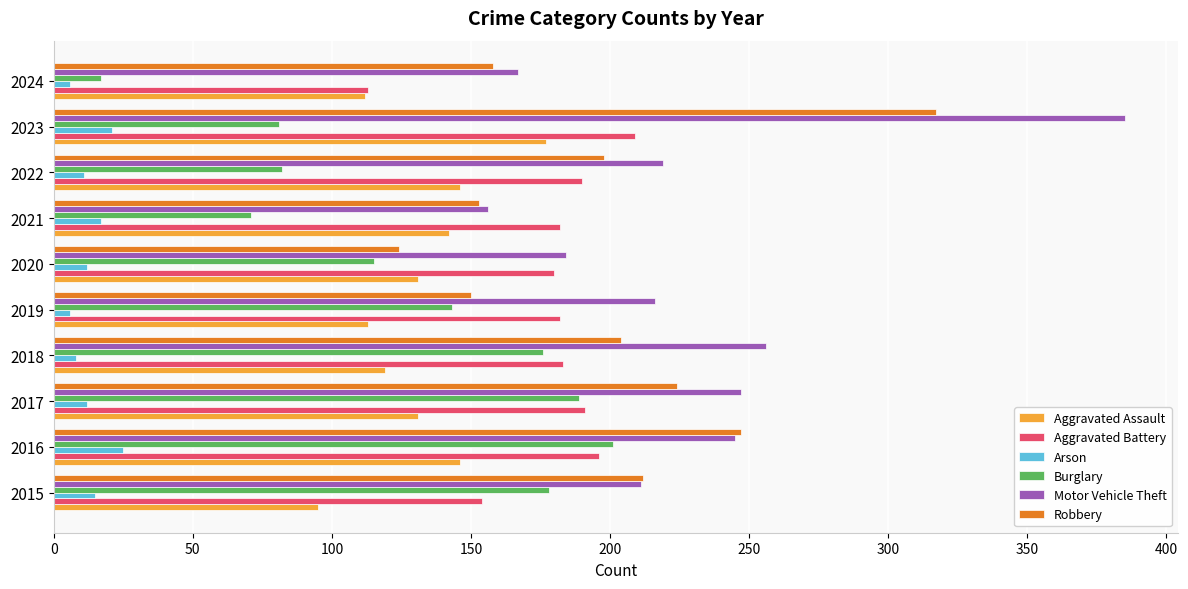

Is it true that Aggravated Battery equals 190 at 2022?

True